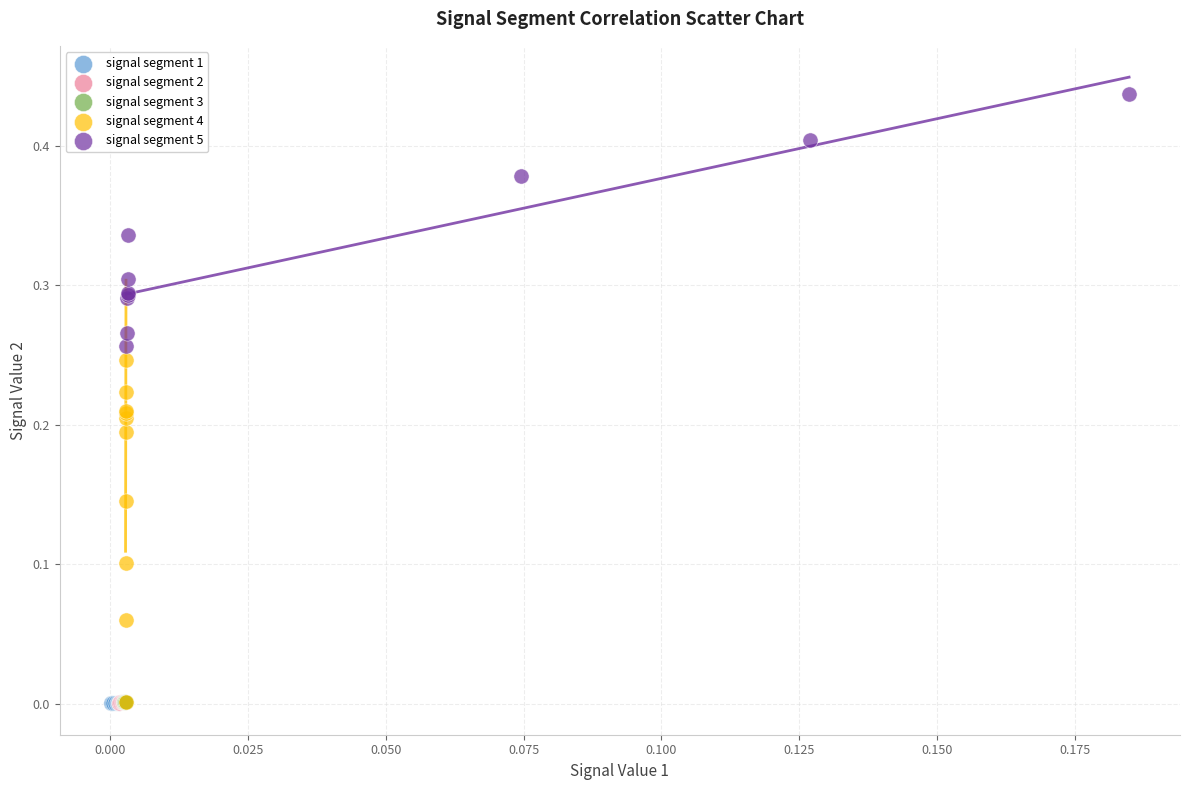

Which series contains the highest Y value?

signal segment 5